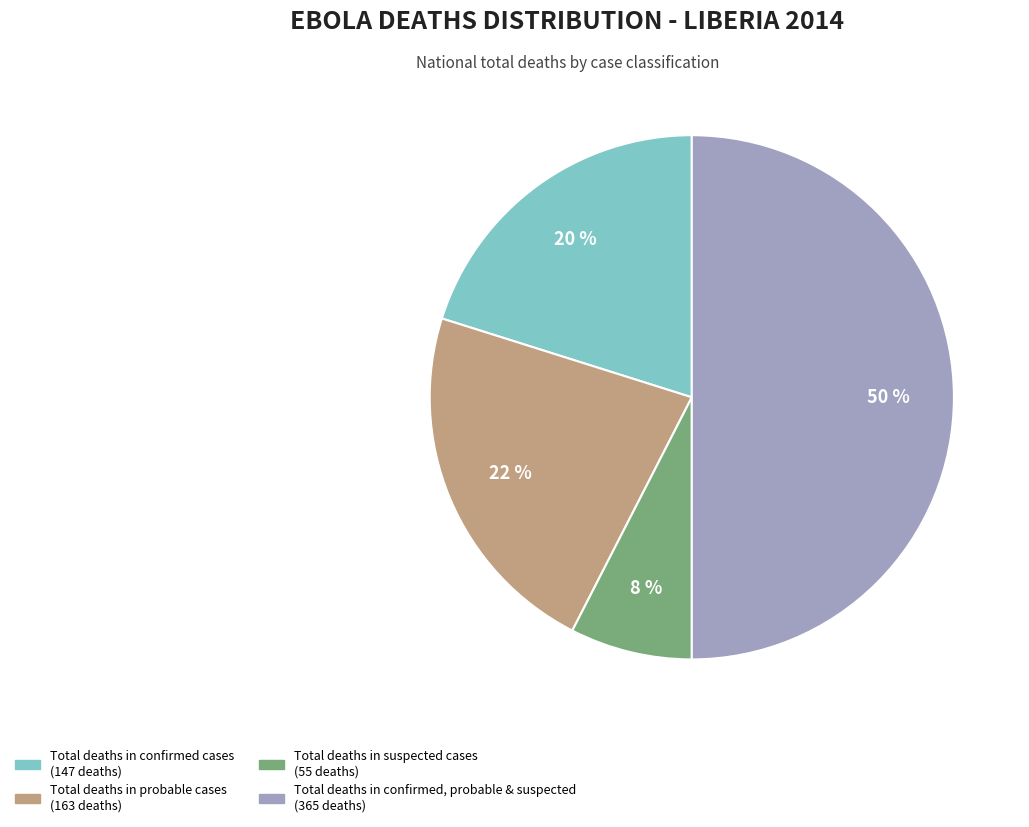

Which has a higher value, Total deaths in confirmed, probable & suspected or Total deaths in confirmed cases?

Total deaths in confirmed, probable & suspected